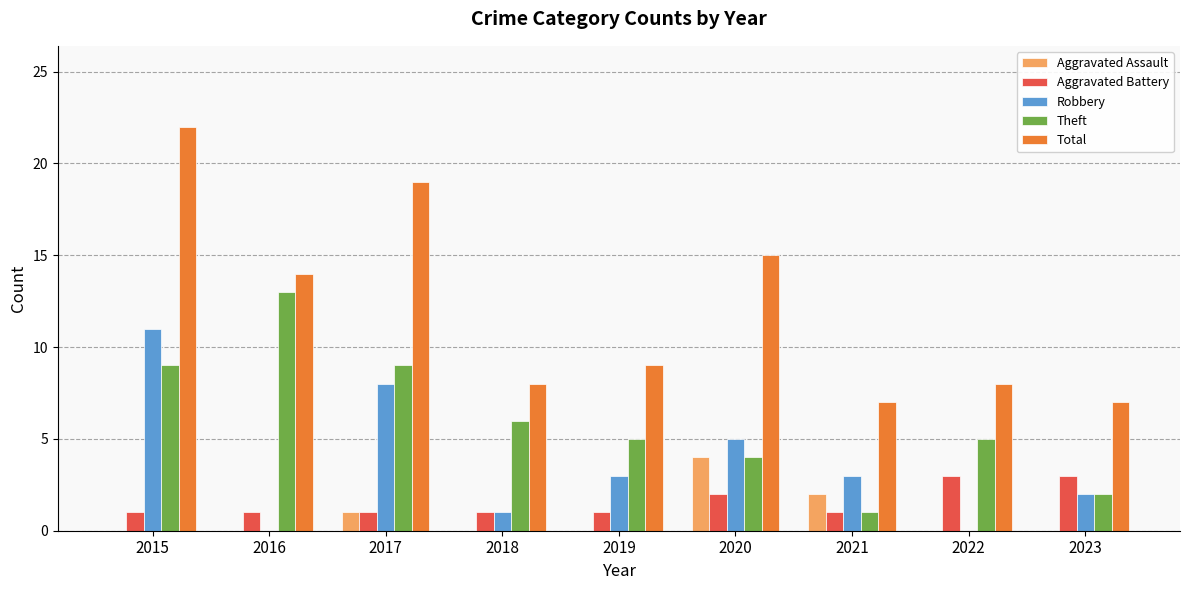

What are all the series names shown in the legend?

Aggravated Assault, Aggravated Battery, Robbery, Theft, Total